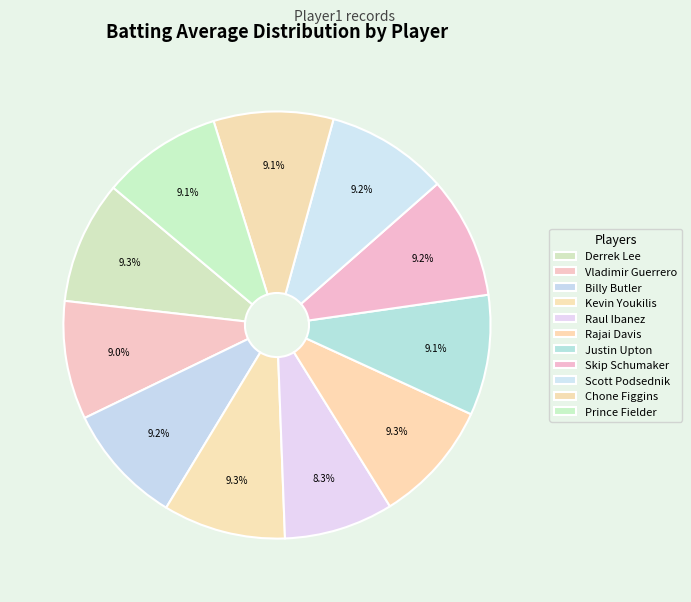

How many segments does this pie chart have?

11